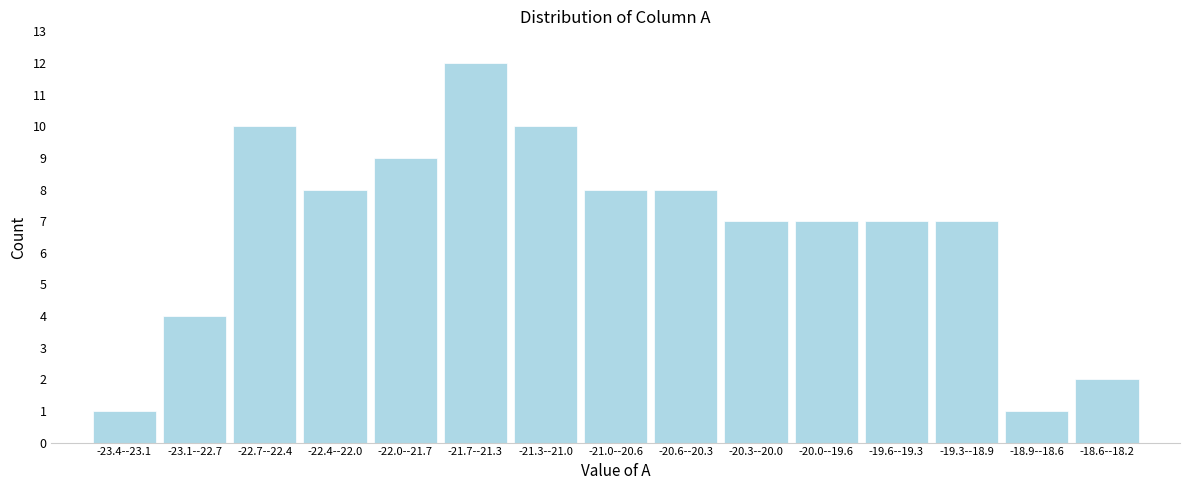

Reading left to right, list all the values displayed in this chart.

1	4	10	8	9	12	10	8	8	7	7	7	7	1	2